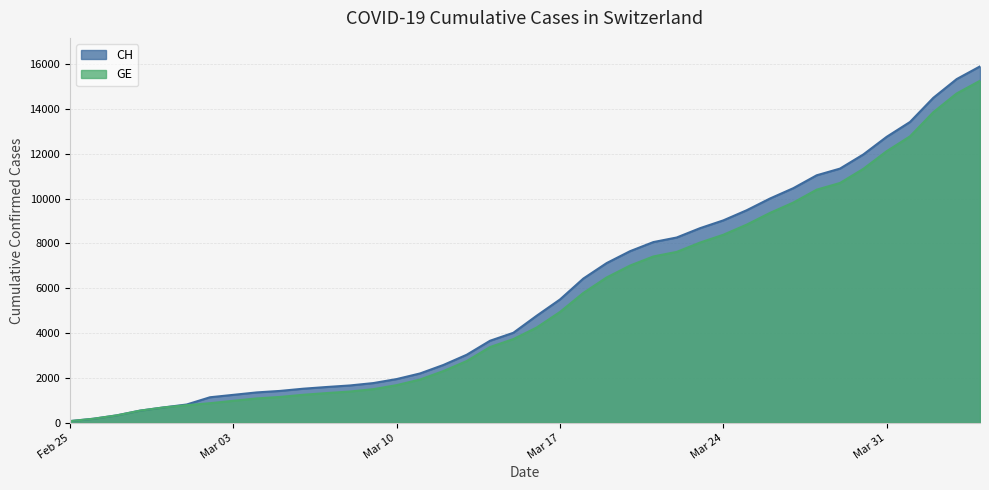

What is the approximate value of GE at Feb 25, to the nearest 10?

70